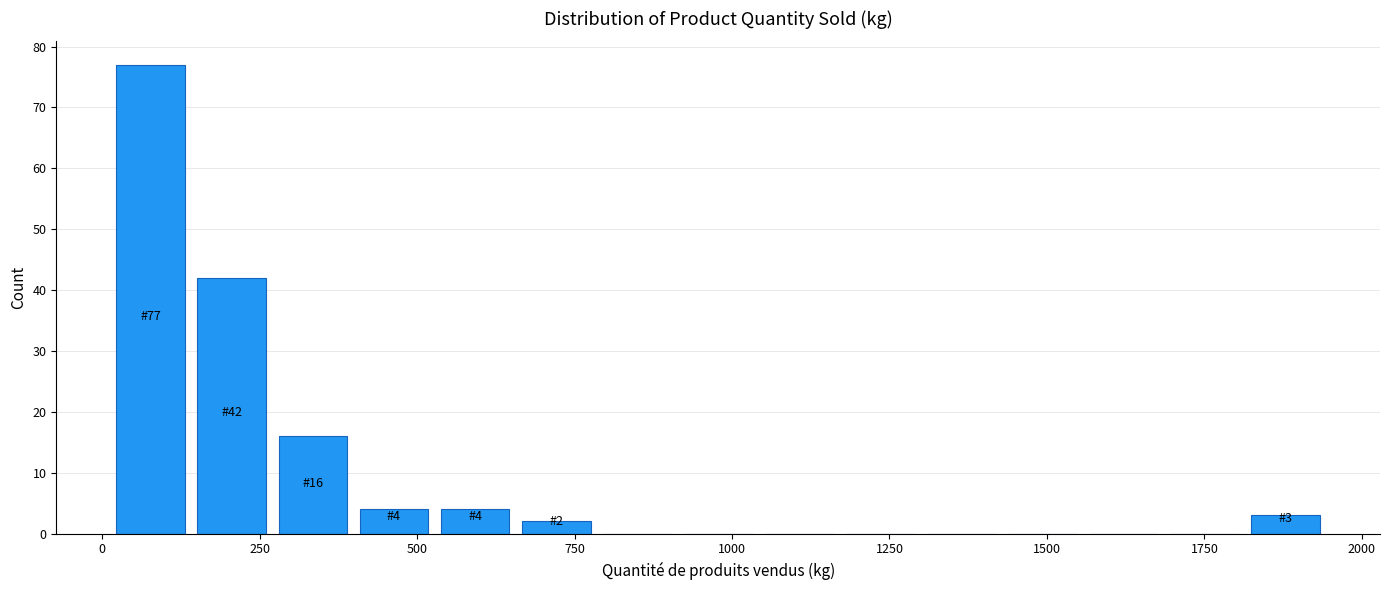

Read against the x-axis, roughly where is the centre of the tallest bar?

100